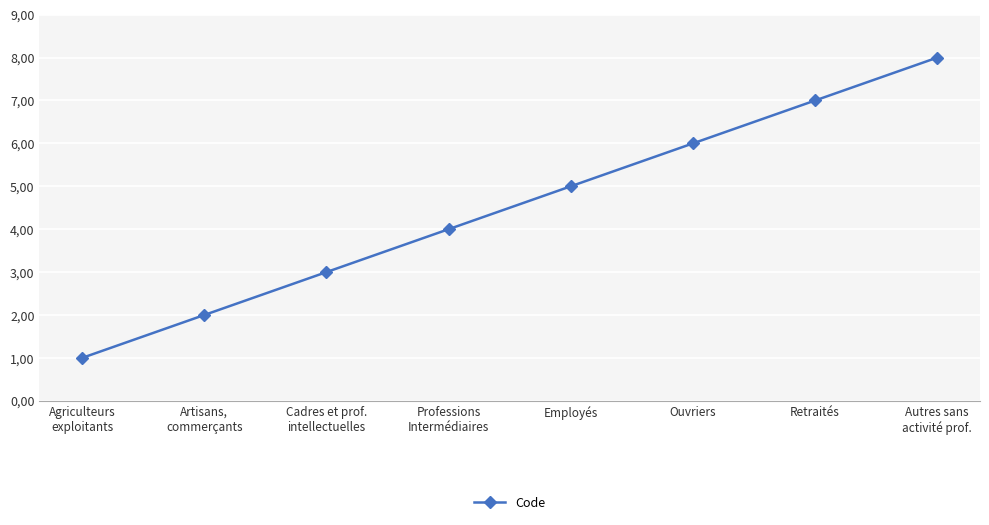

At which category does the chart reach its minimum across all series?

Agriculteurs
exploitants